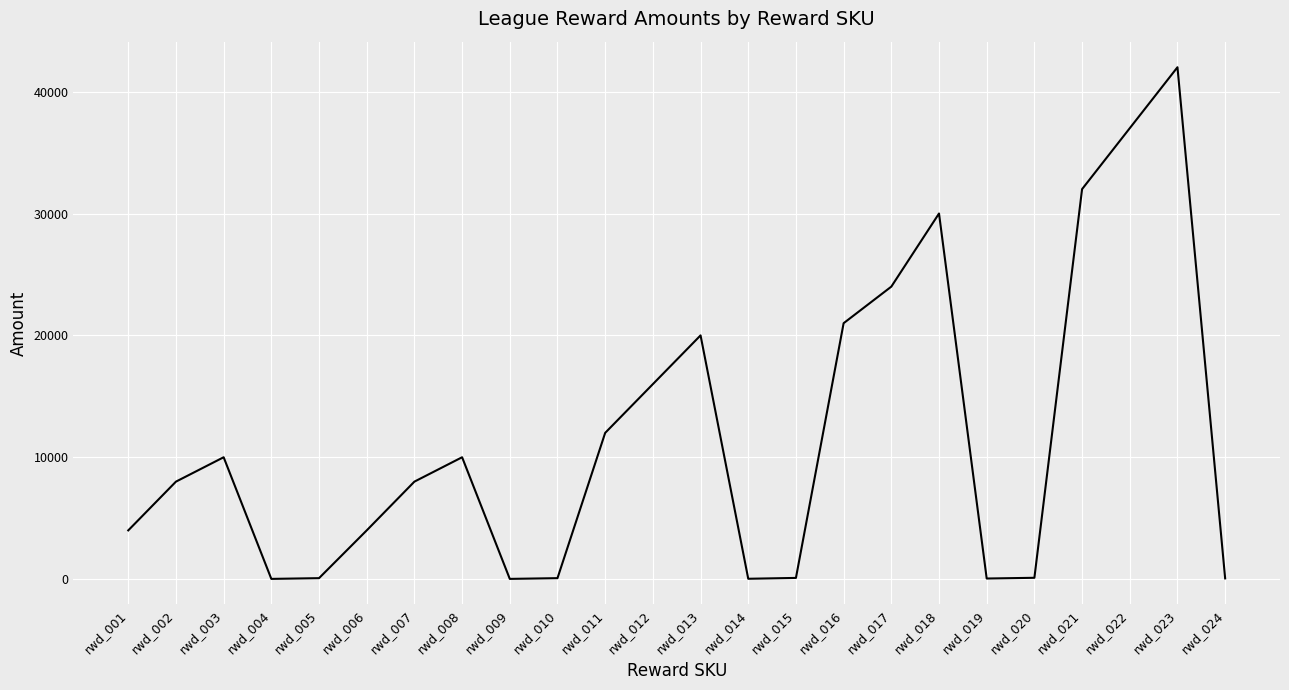

Is it true that the value at rwd_018 is 30000?

True